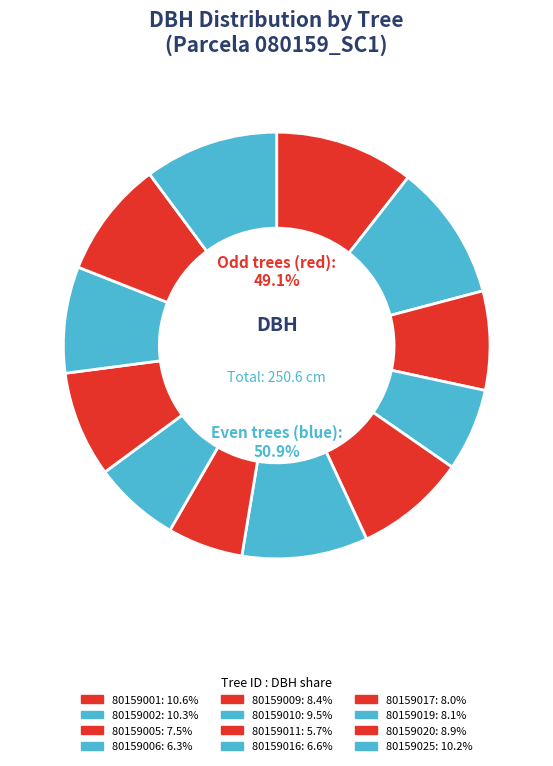

How many segments does this pie chart have?

12